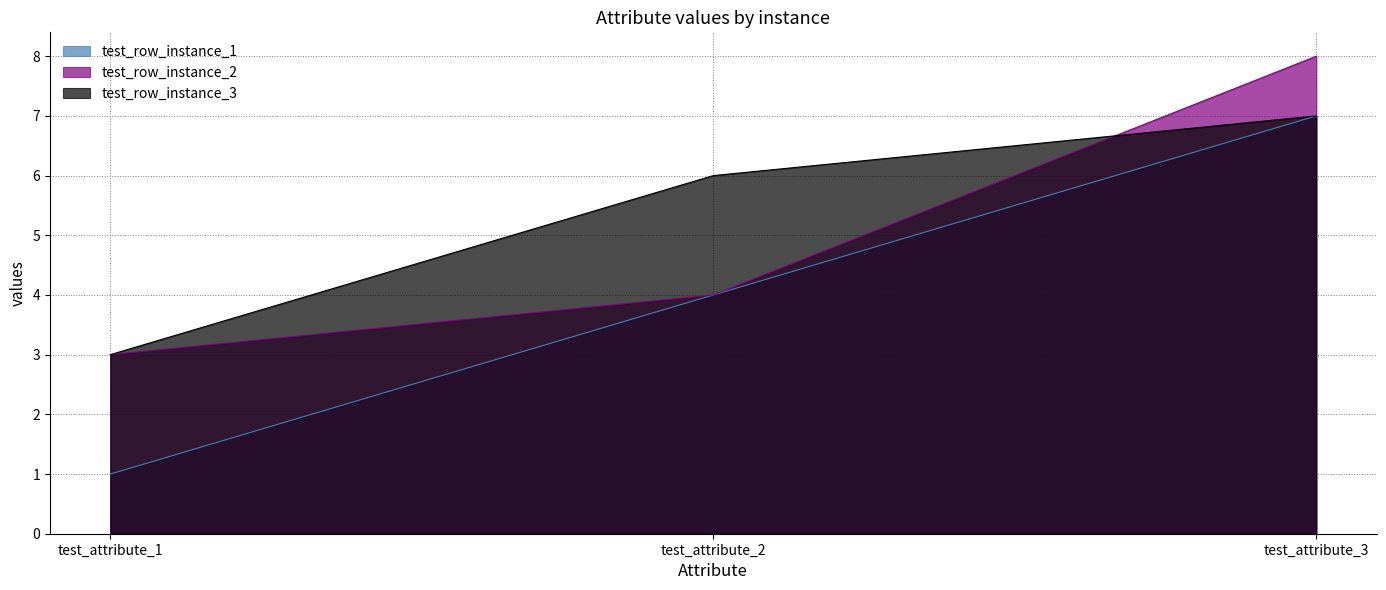

Which series has the largest total across all categories?

test_row_instance_3